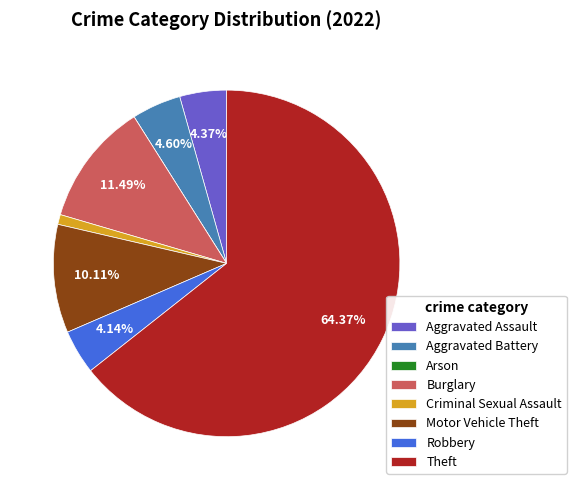

Is Theft the majority of the pie?

Yes